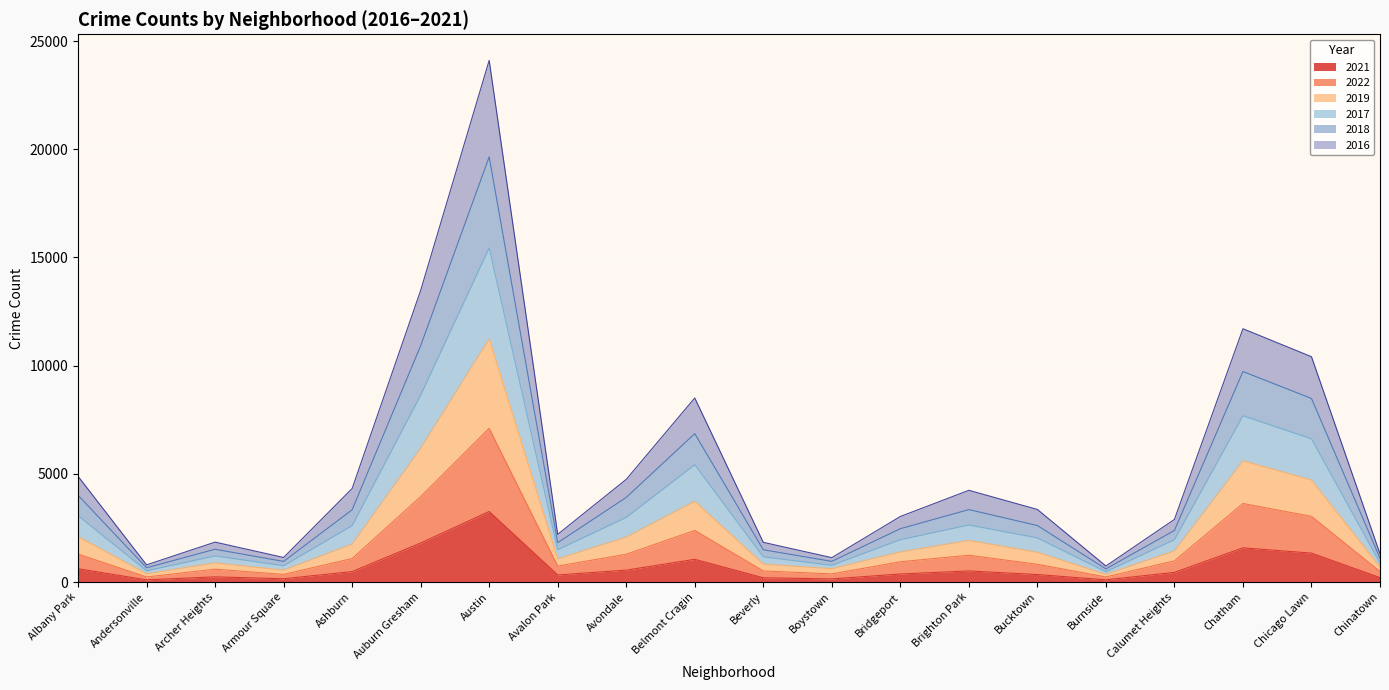

Where does the 2018 series first go above 2039?

Albany Park